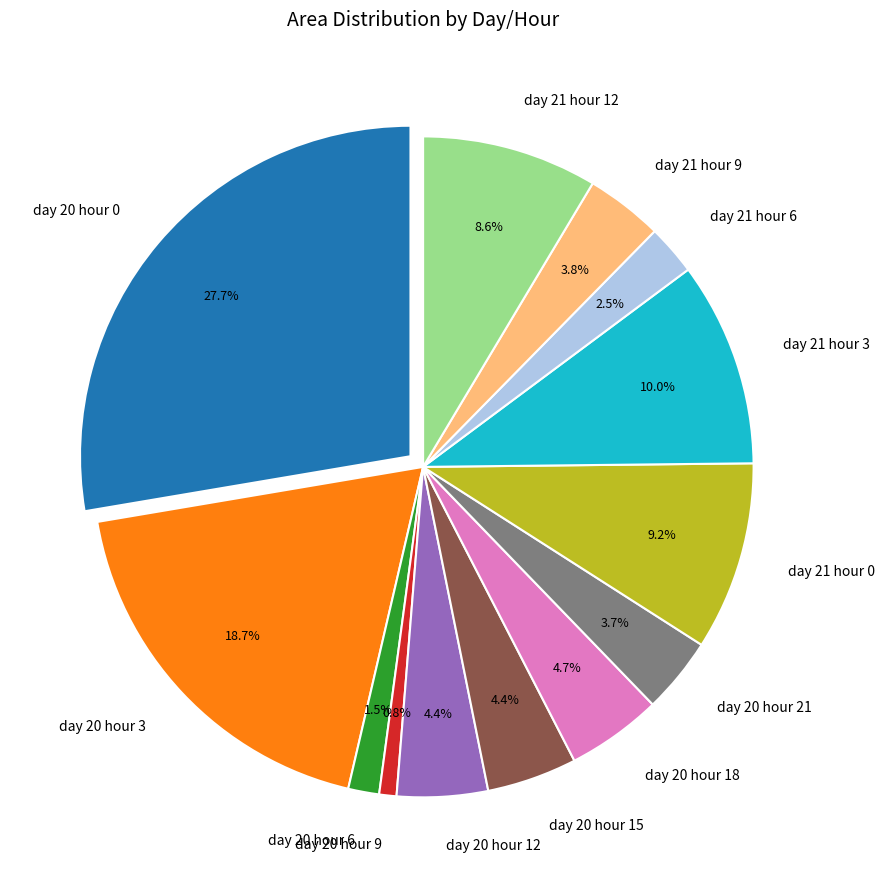

Count the number of slices in the pie.

13